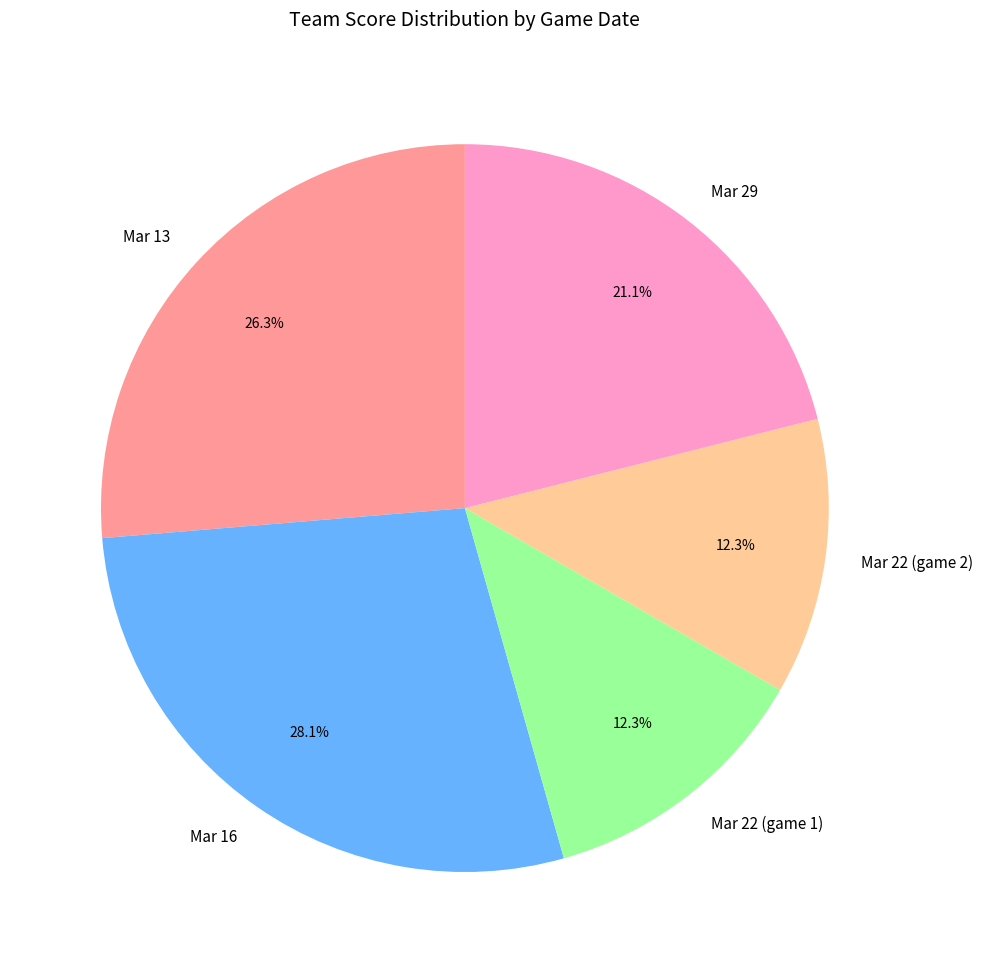

How much of the chart is everything except Mar 16?

71.9%